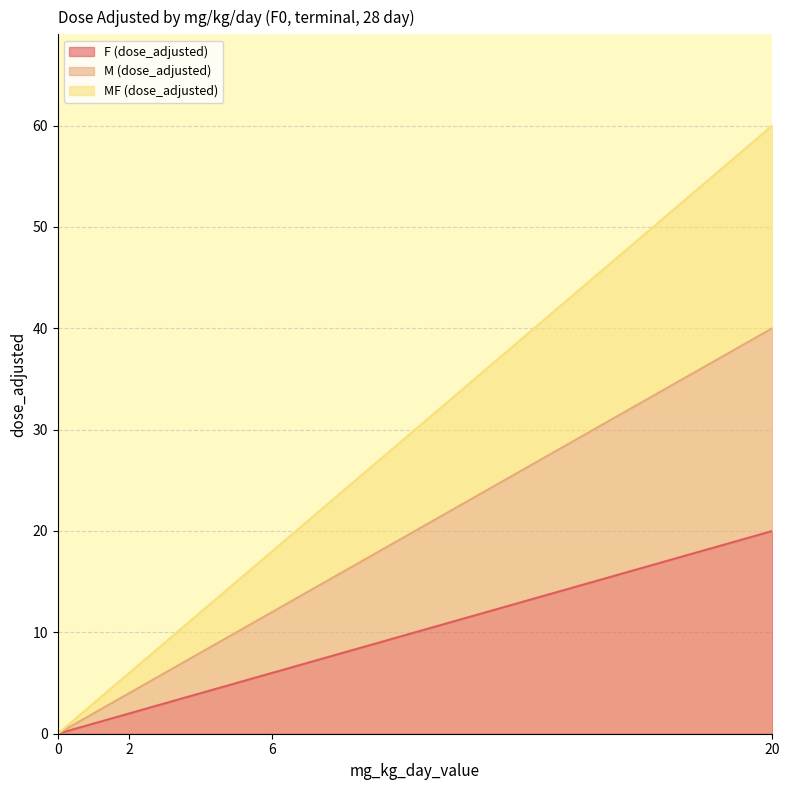

How many lines are shown in the chart?

3